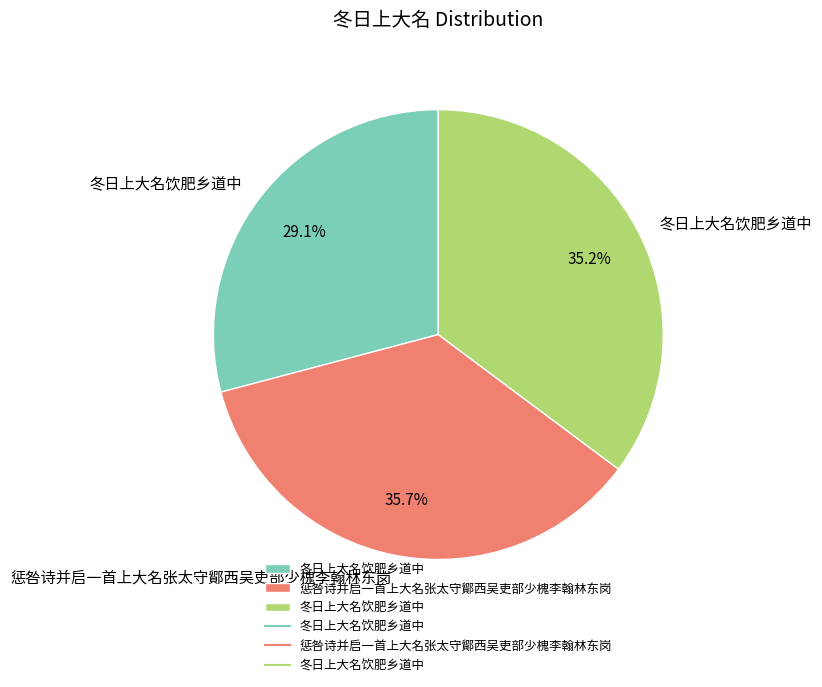

Is there a majority slice in this chart?

No